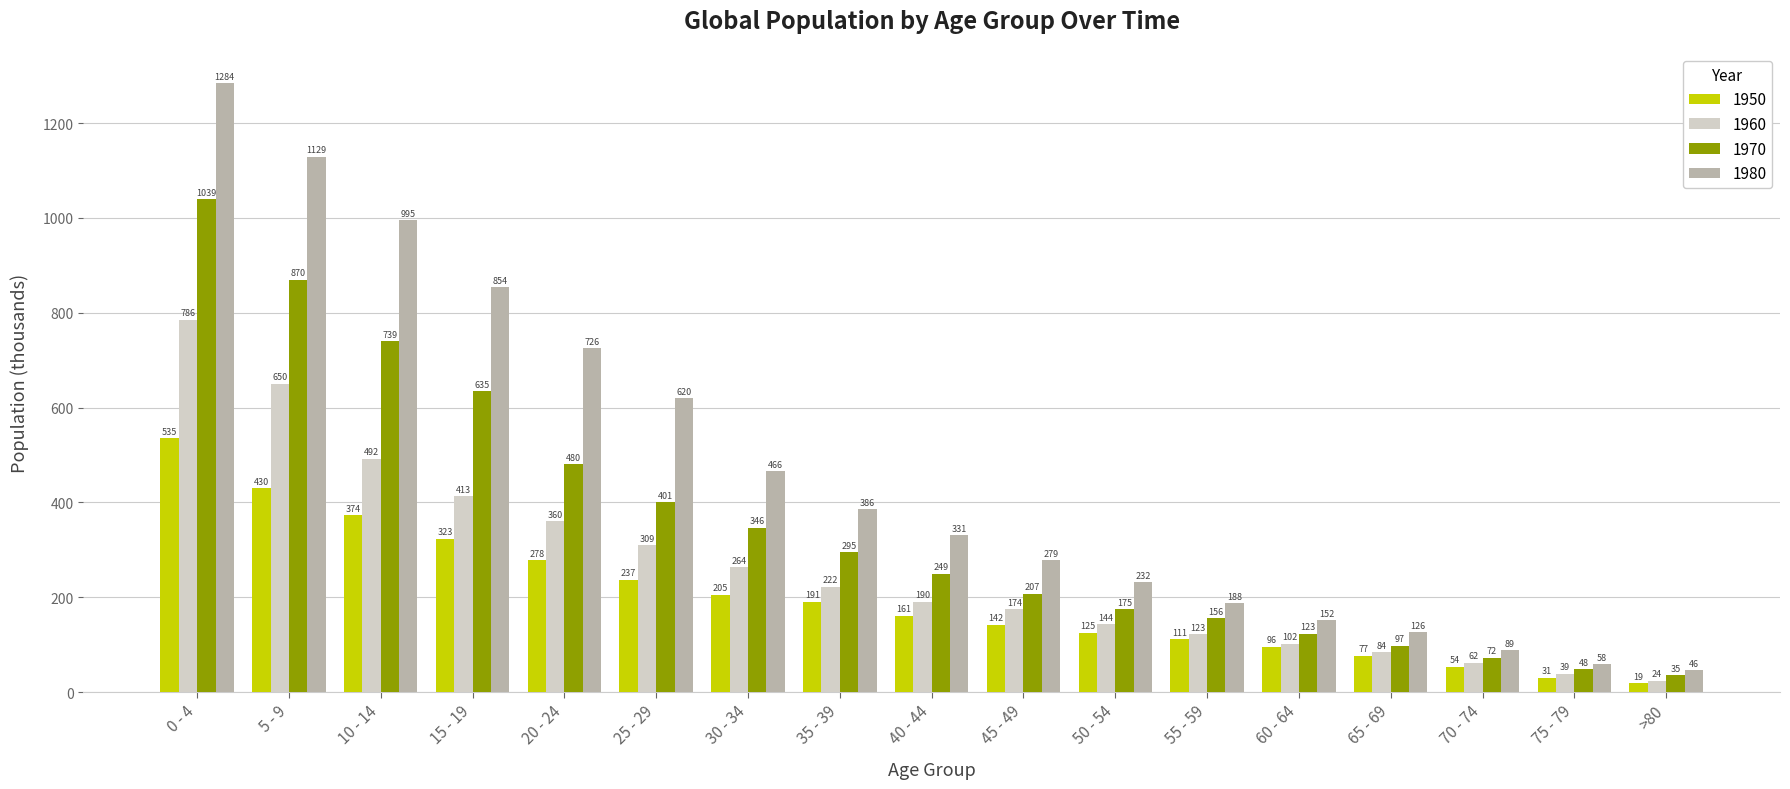

What are all the series names shown in the legend?

1950, 1960, 1970, 1980